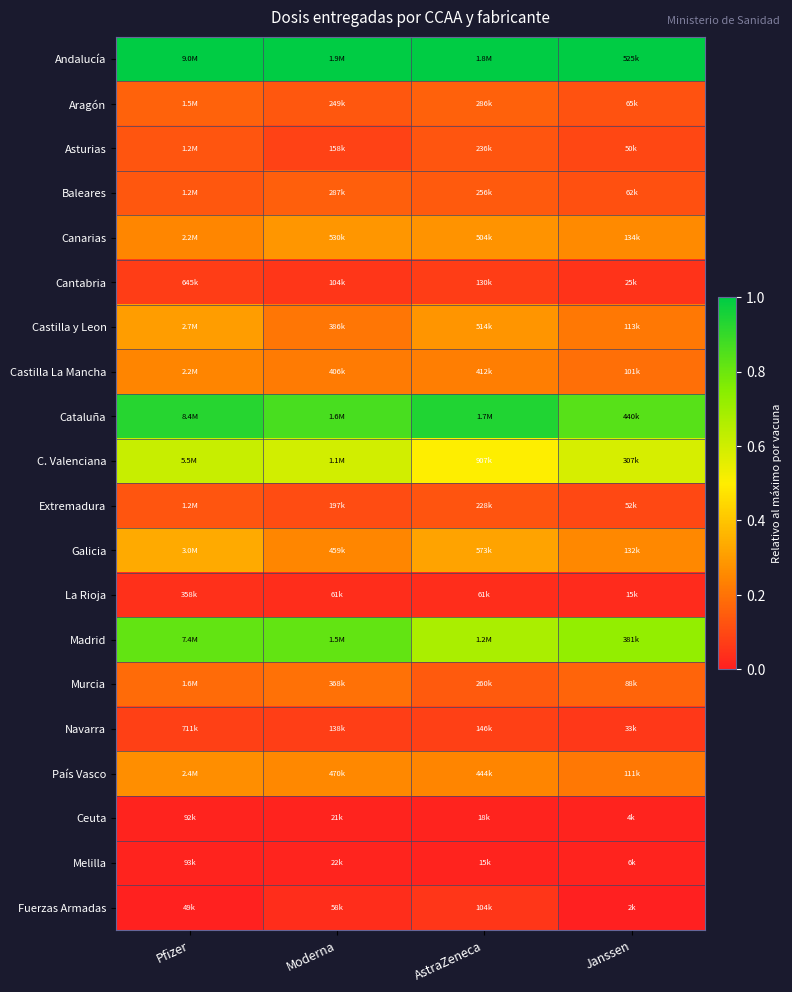

At which category is the sum across all series the highest?

Pfizer